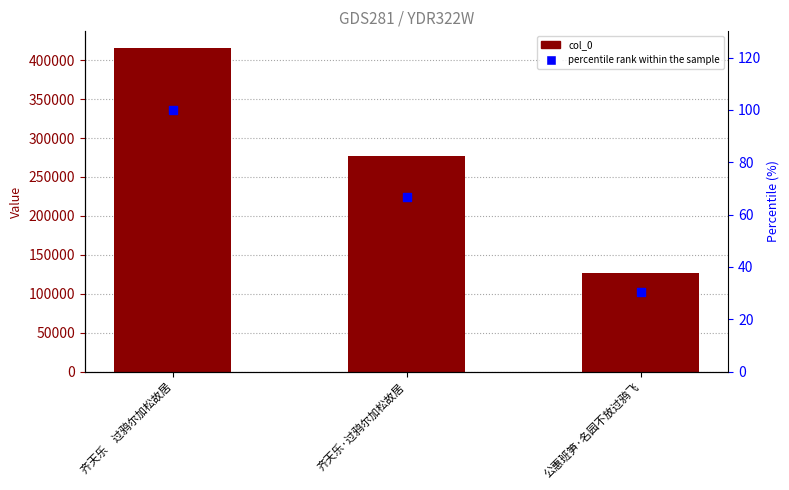

Which series has the largest total across all categories?

col_0